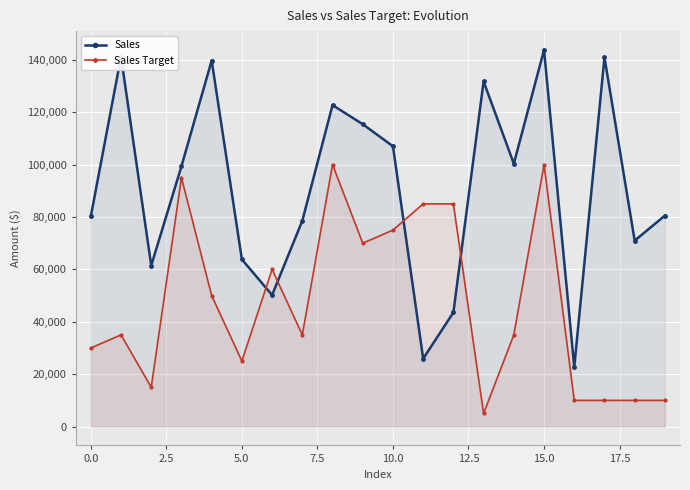

True or false: Sales Target and Sales cross at least once.

True